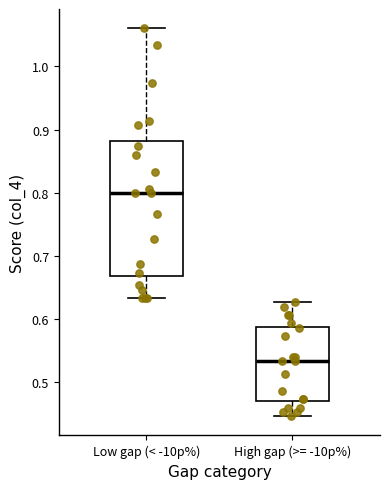

Reading left to right, transcribe this box plot: for each box, give where its median line is, the range the box spans, and where its two whiskers end, as read against the y-axis. The values are not printed on the chart, so give them approximately, as read against the axis.

Low gap (< -10p%): median 0.80, box 0.67 to 0.88, whiskers 0.63 to 1.06
High gap (>= -10p%): median 0.53, box 0.47 to 0.59, whiskers 0.45 to 0.63